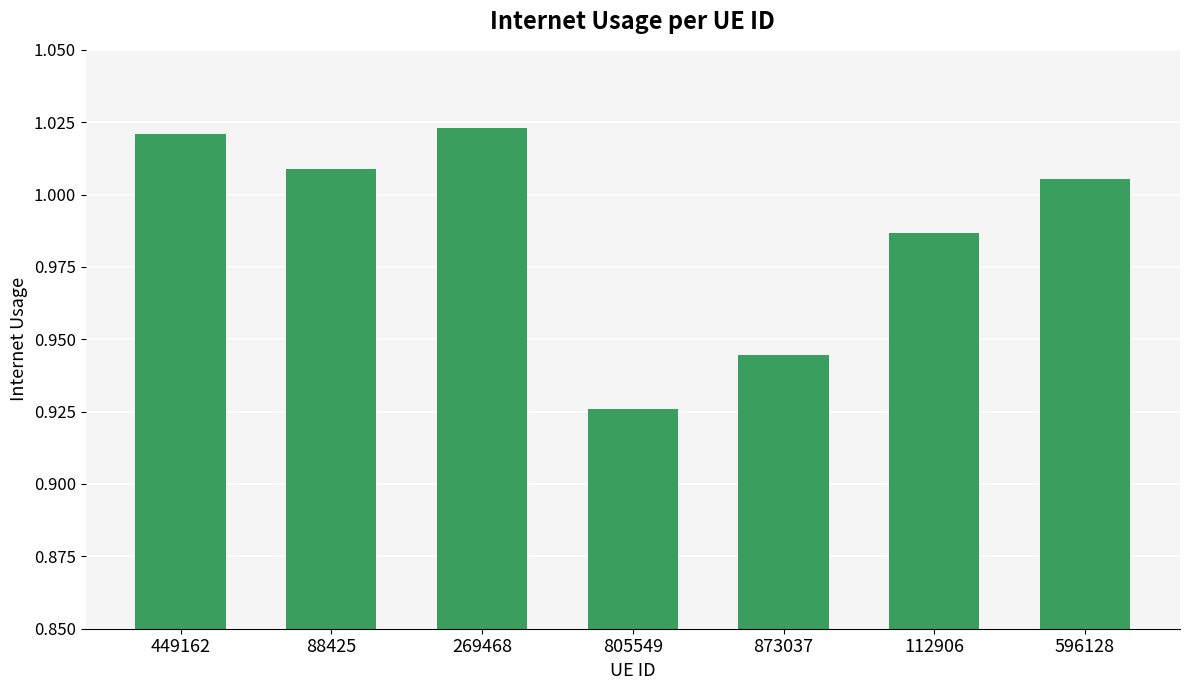

What is the sum of the values at 269468 and 596128?

2.0